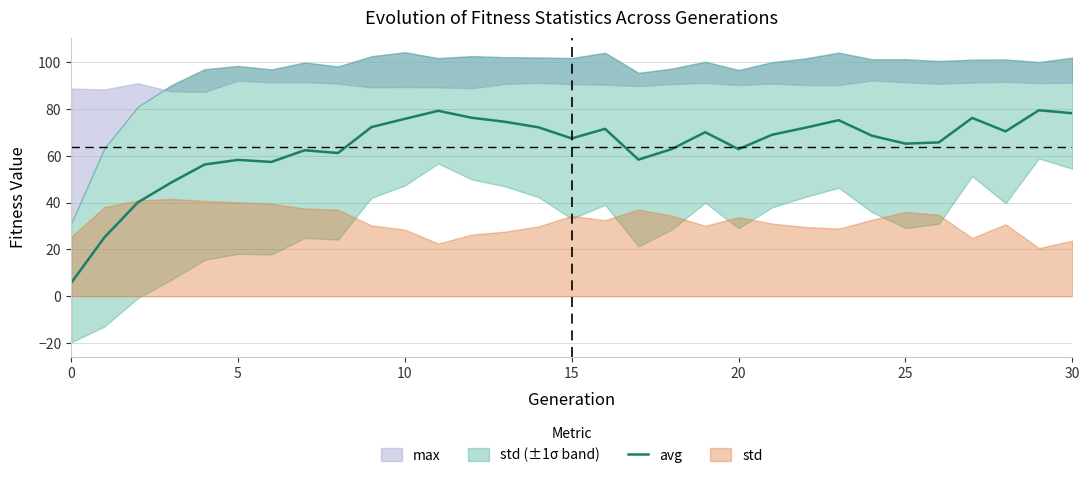

What is the minimum value for avg?

5.6